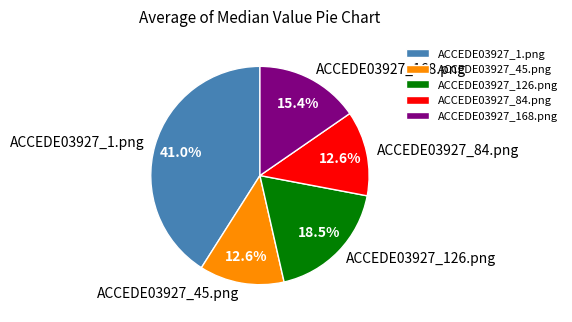

What portion of the pie excludes ACCEDE03927_168.png?

84.6%